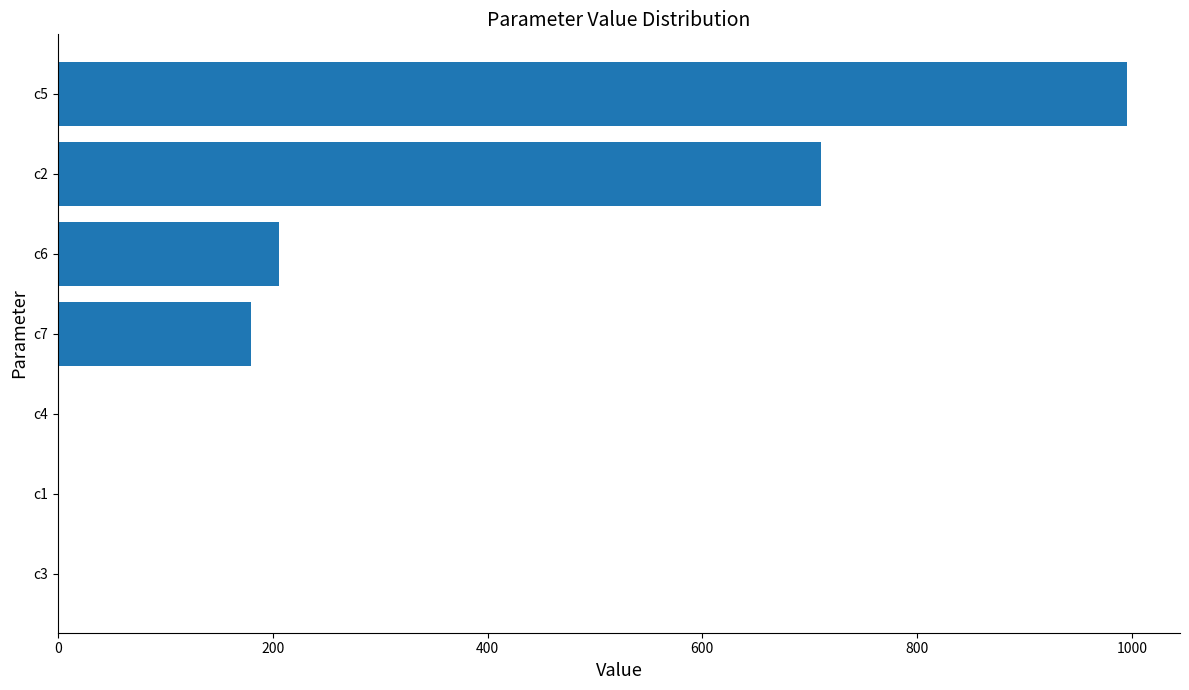

What is the maximum value shown in the chart?

995.2